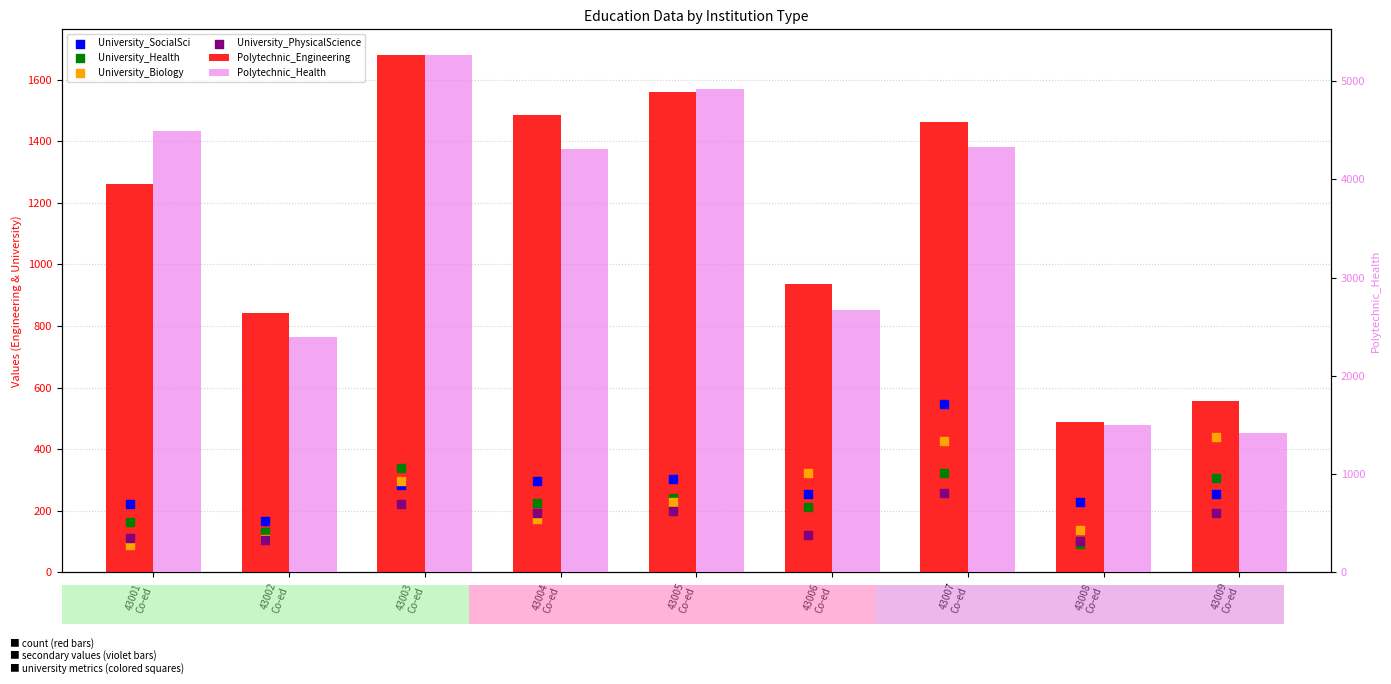

Is the value of Polytechnic_Health at 43004
Co-ed greater than the value of University_Biology at 43009
Co-ed?

Yes